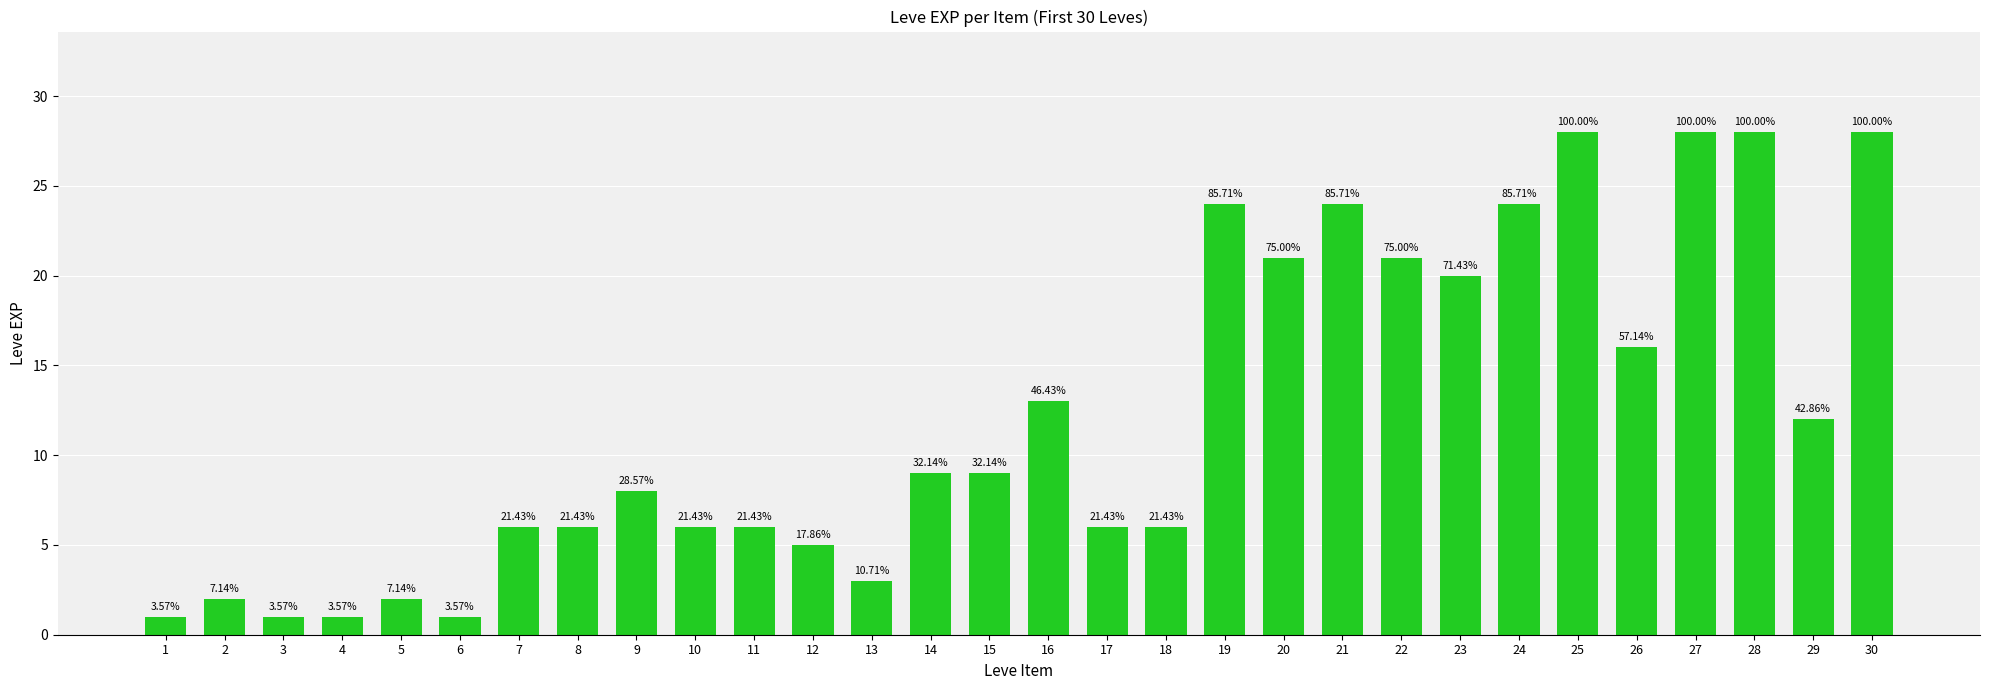

What is the value of the 21st bar from the left?

24